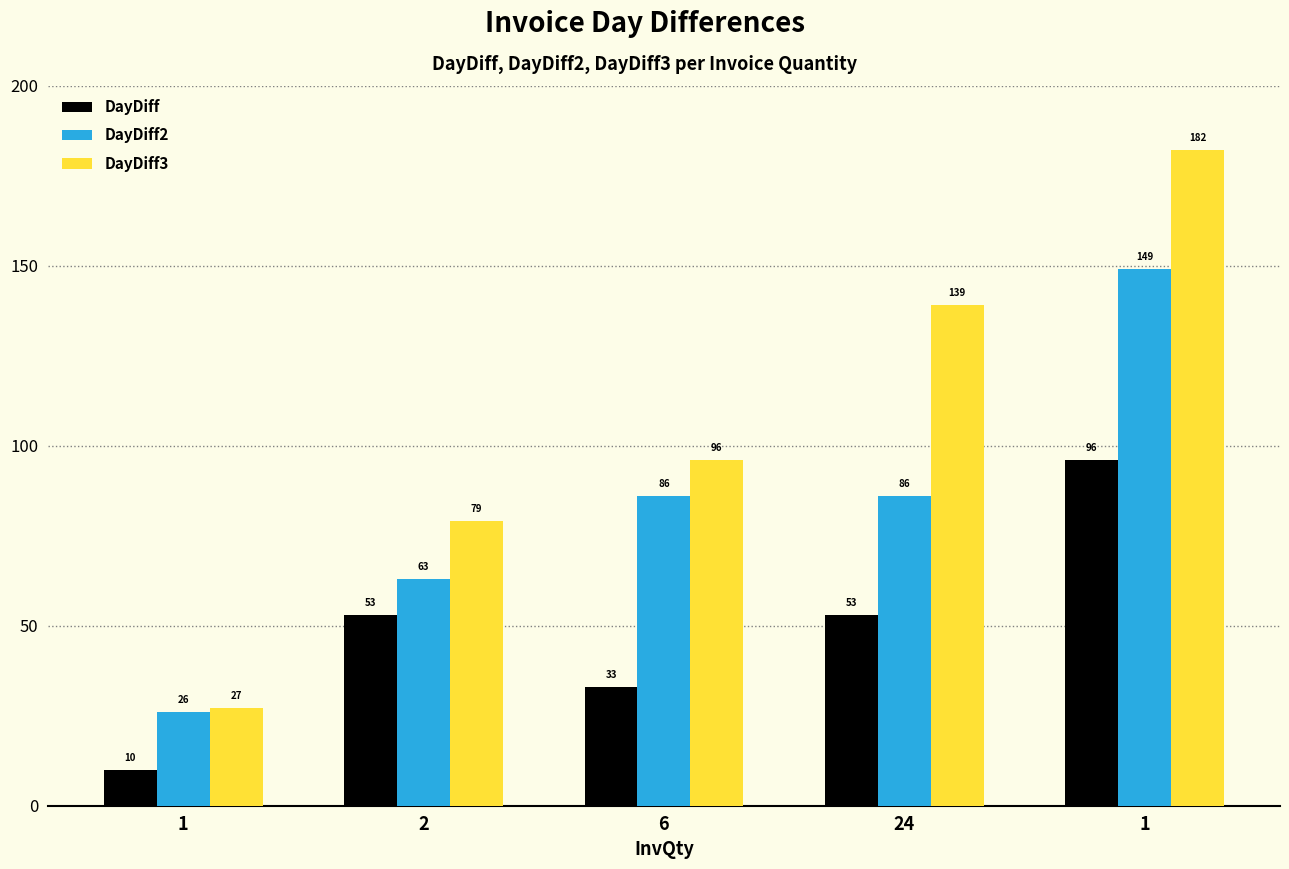

How many data points in DayDiff3 are less than 96?

2